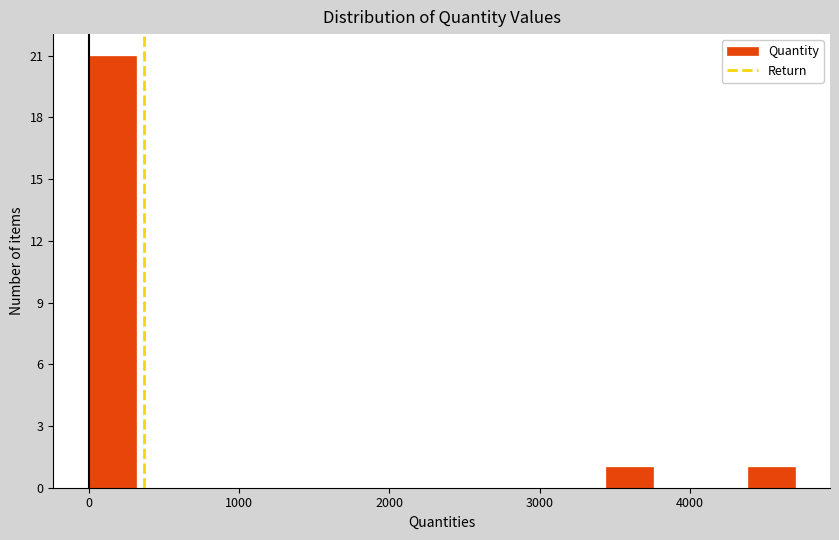

Read against the x-axis, roughly where is the centre of the tallest bar?

200